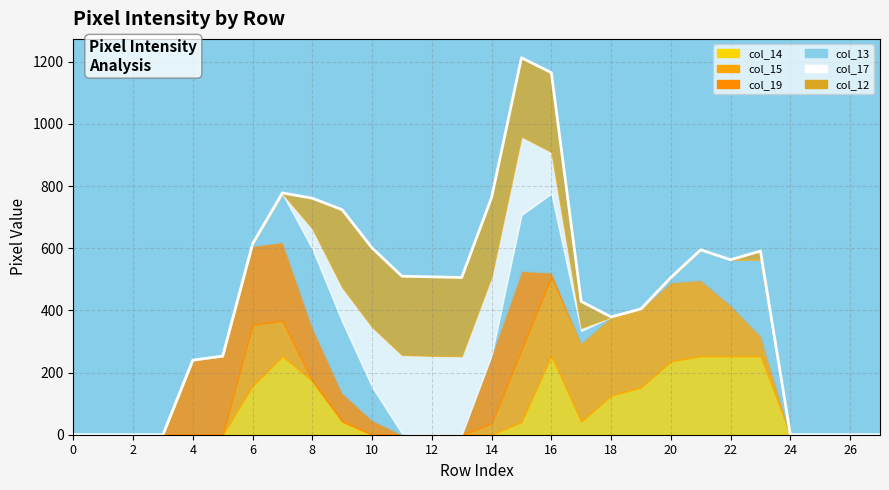

True or false: the data shows 479 at 14.

False